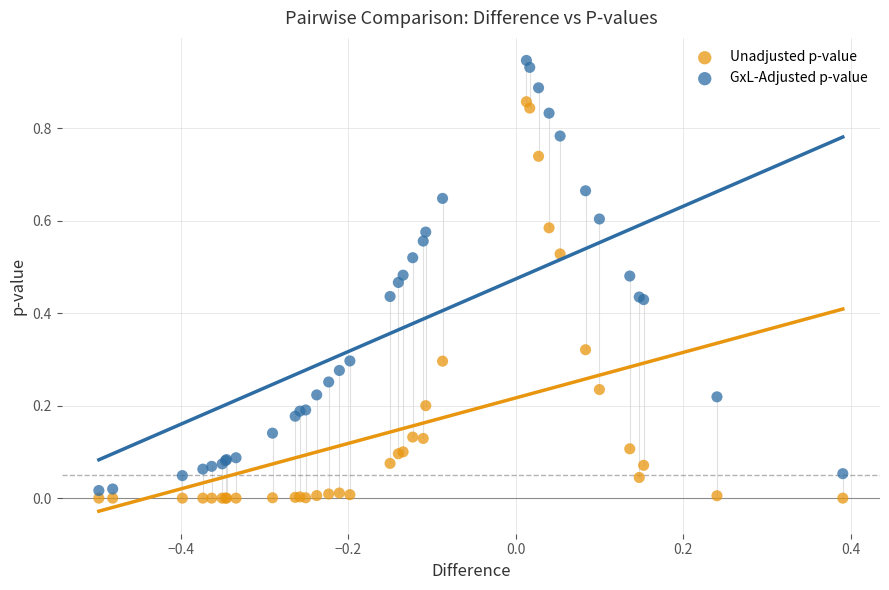

Which series reaches the maximum Y coordinate?

GxL-Adjusted p-value